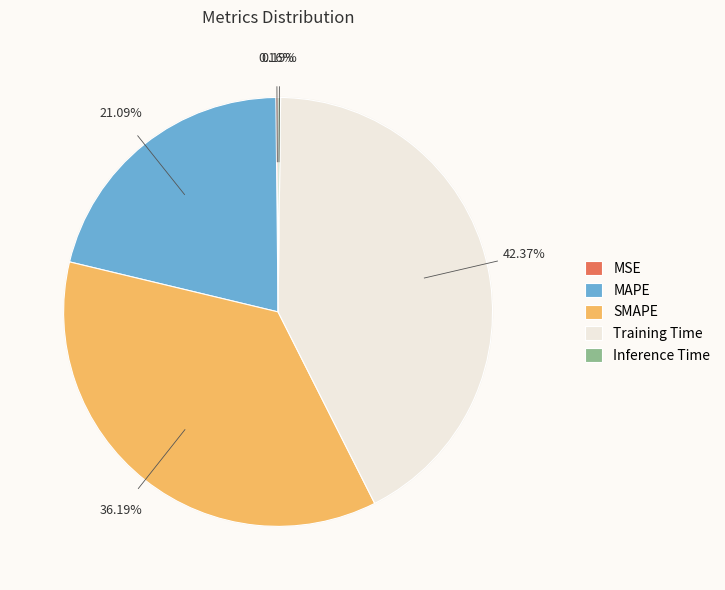

To the nearest percent, what is the average slice percentage?

20%